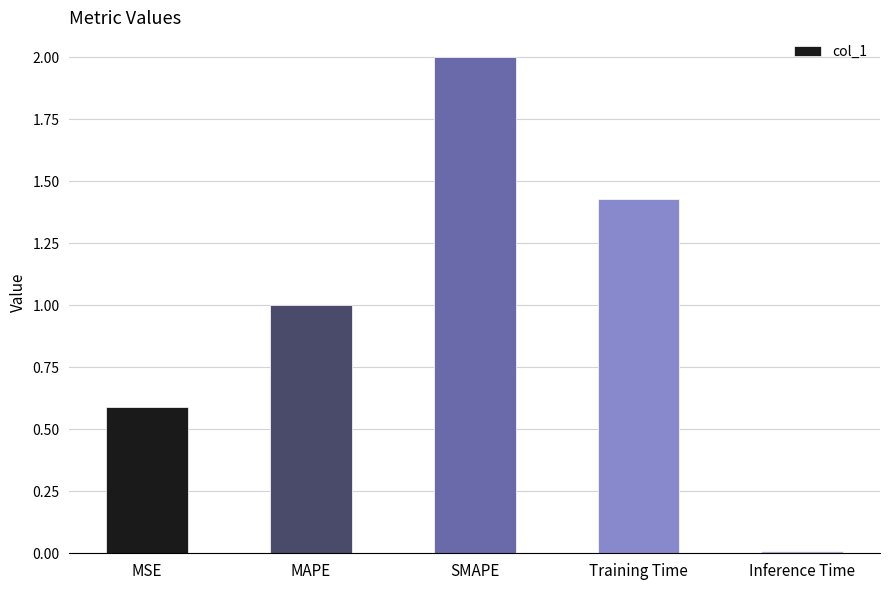

How many bars are there in total?

5